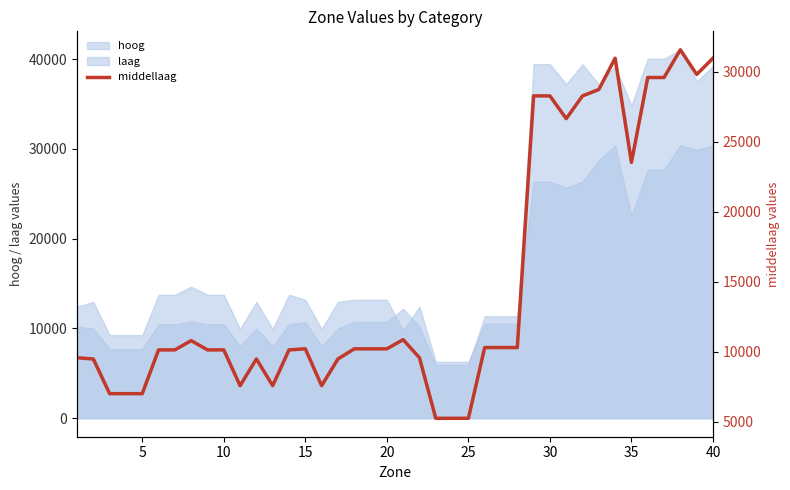

True or false: the data has more than 0 interior local peaks.

True